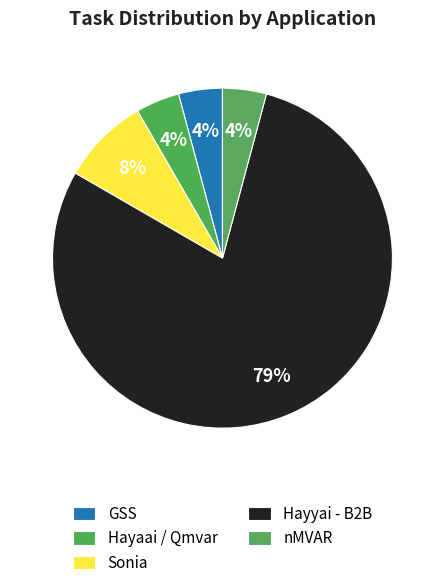

What is the smallest slice in the pie chart?

GSS